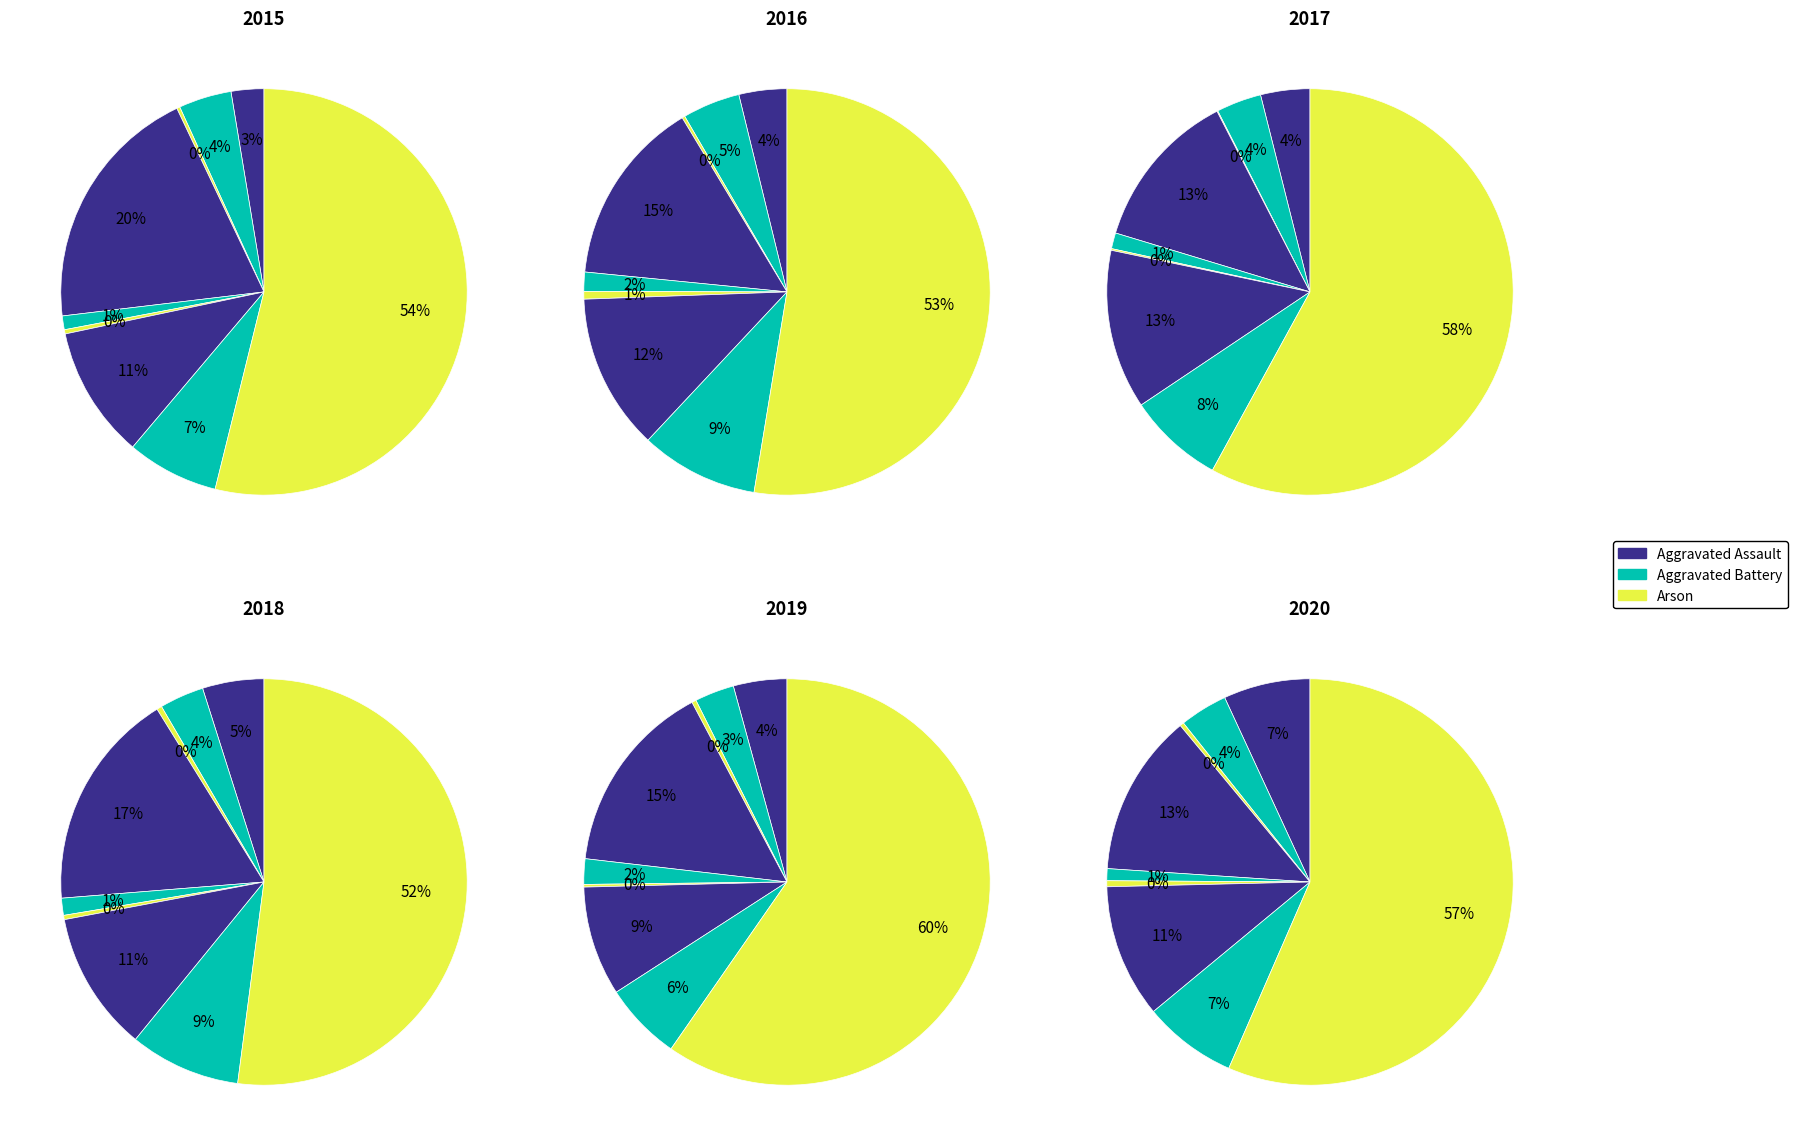

To the nearest percent, what is the average slice percentage?

11%